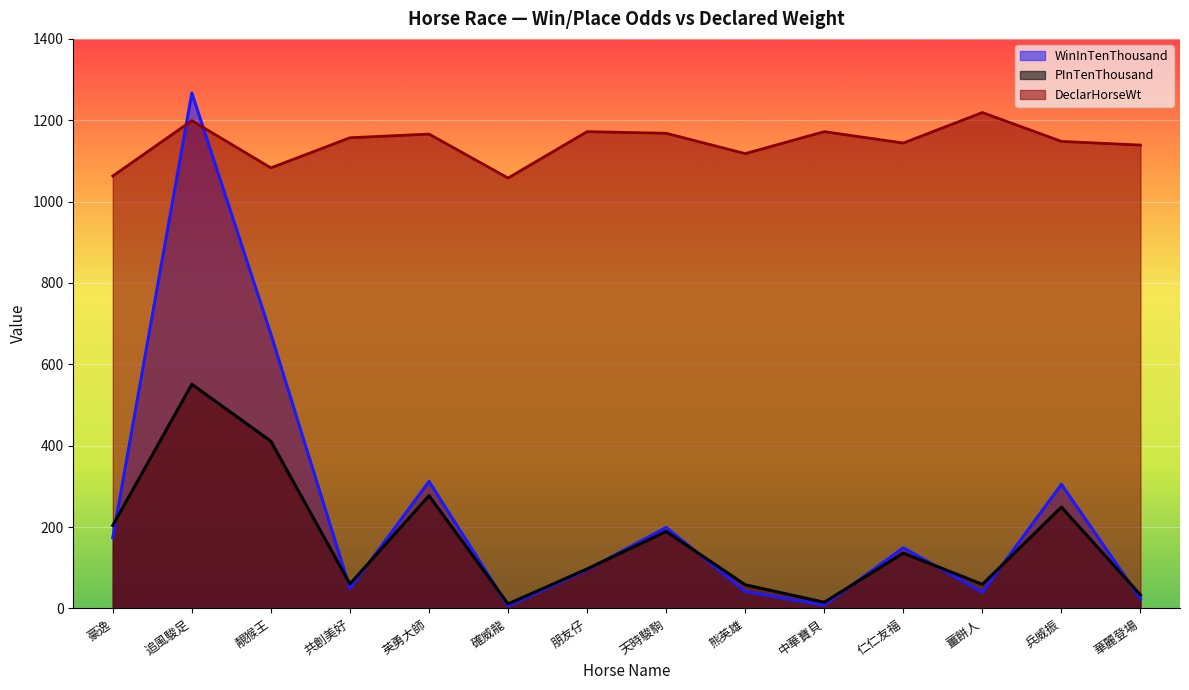

True or false: DeclarHorseWt and PInTenThousand cross at least once.

False